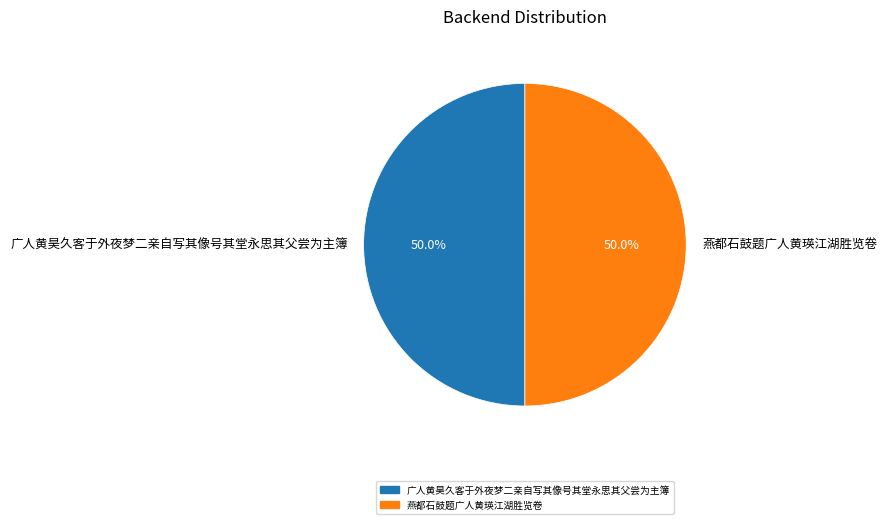

Count the number of slices in the pie.

2